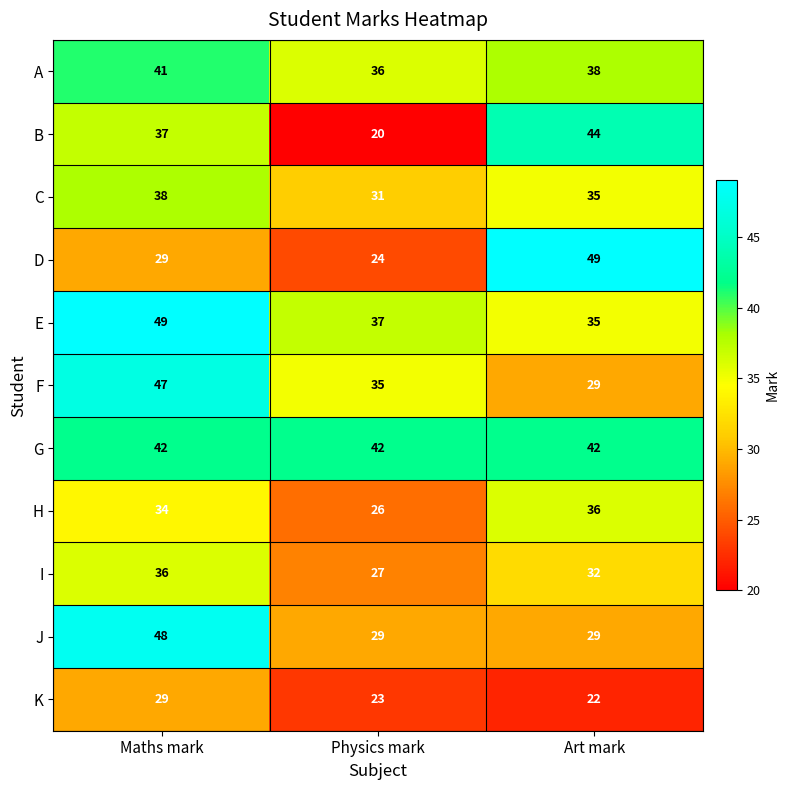

The value of A at Physics mark is 36. True or false?

True